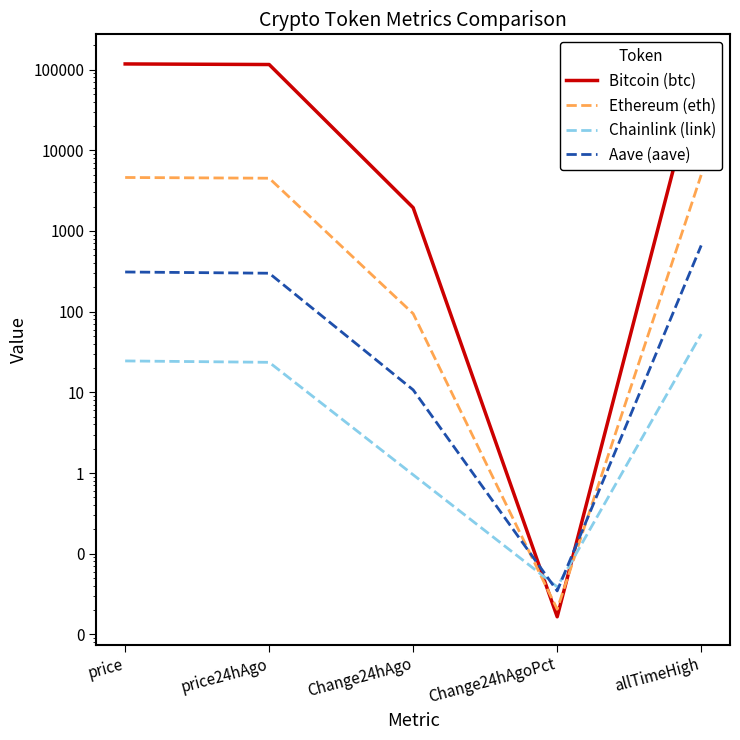

True or false: Ethereum (eth) has a value of 0.0 at Change24hAgoPct.

False